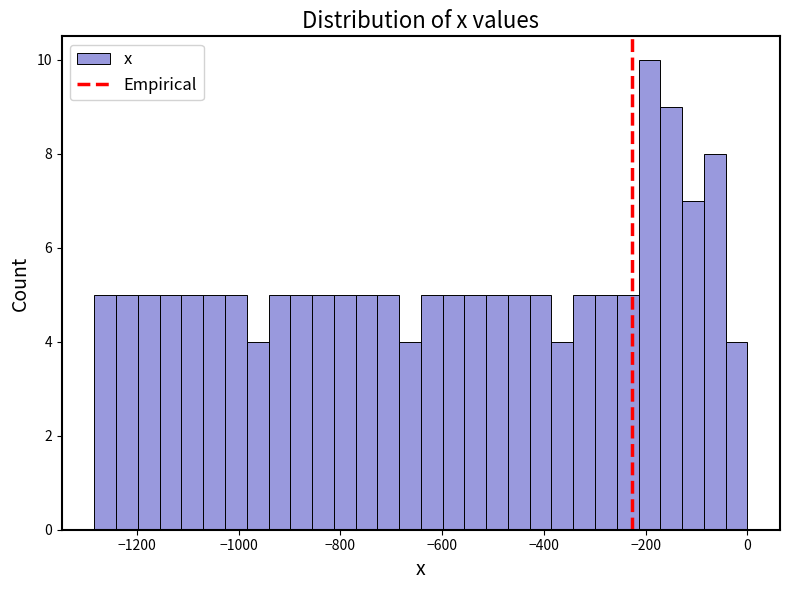

Read against the x-axis, roughly where is the centre of the tallest bar?

-200